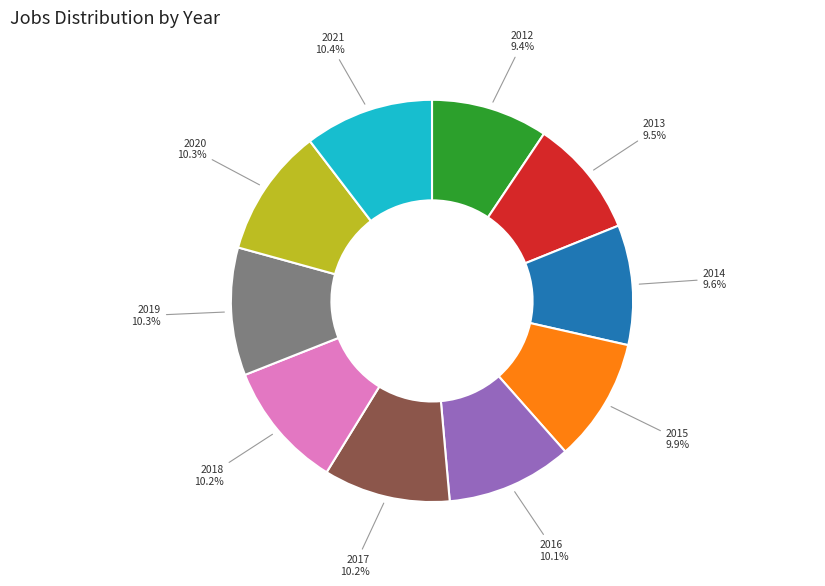

Is there a majority slice in this chart?

No